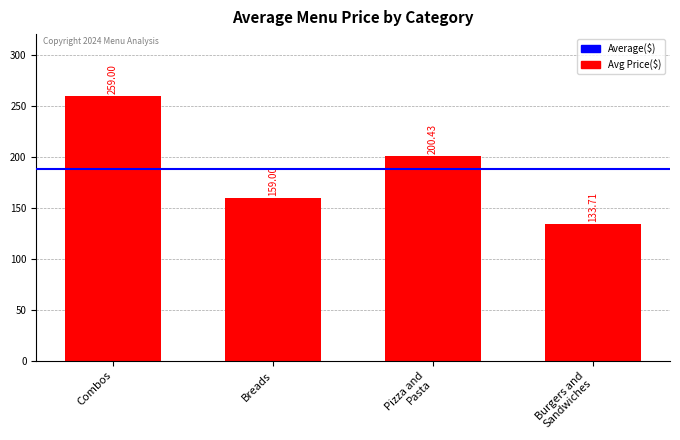

Rank the categories by value from lowest to highest.

Burgers and
Sandwiches, Breads, Pizza and
Pasta, Combos